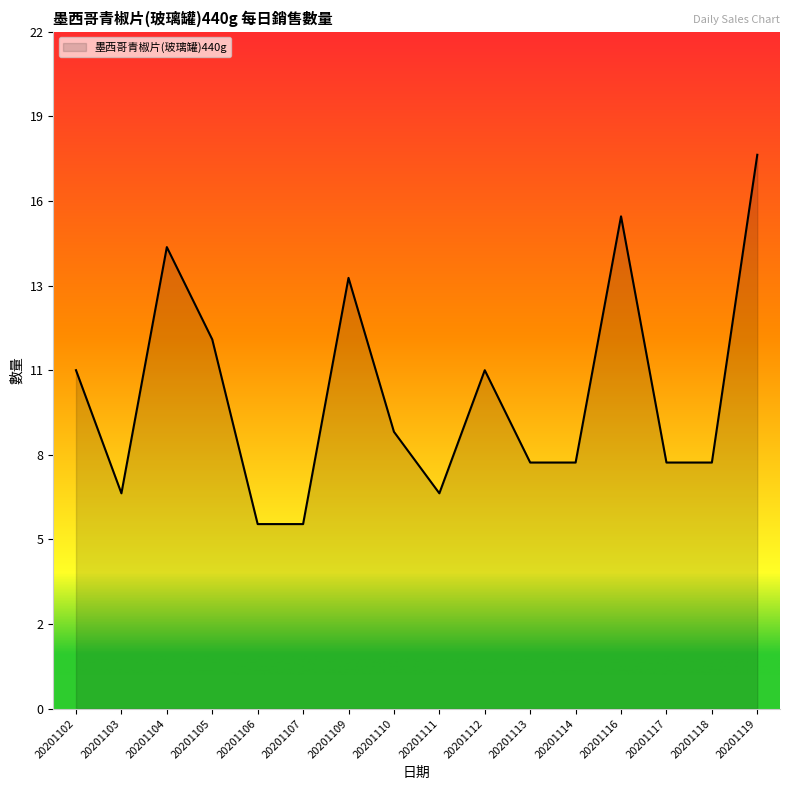

At which category does the data reach its first local peak?

20201104